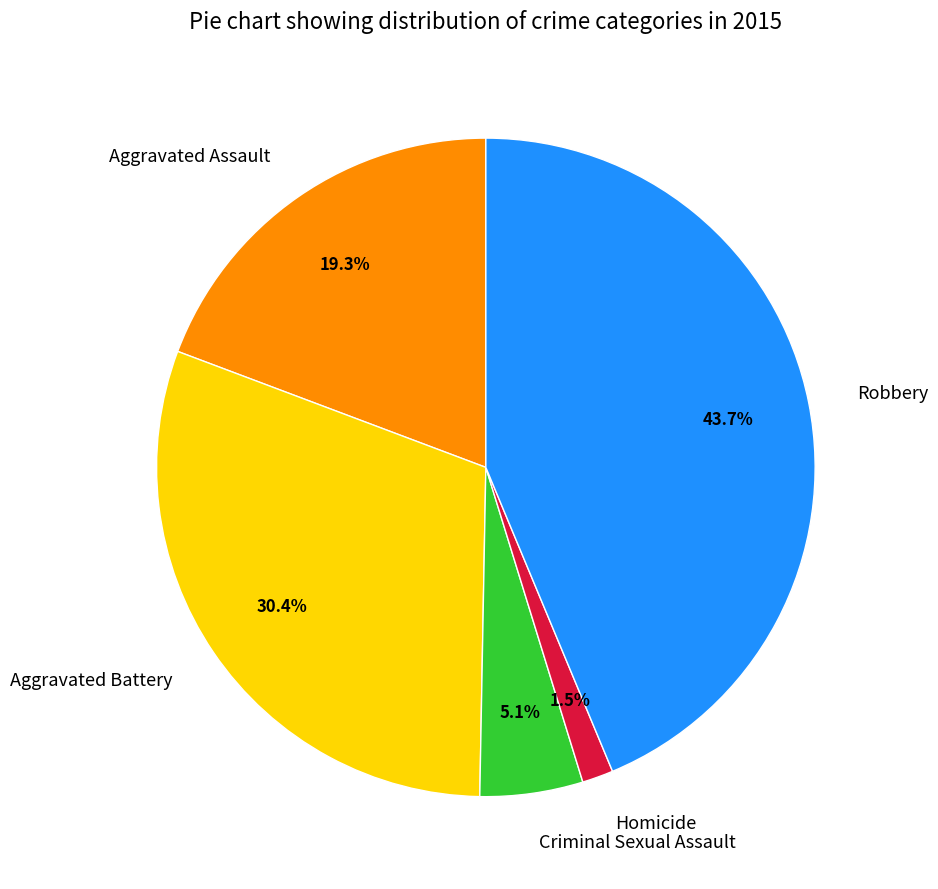

Does Homicide represent more than half of the total?

No